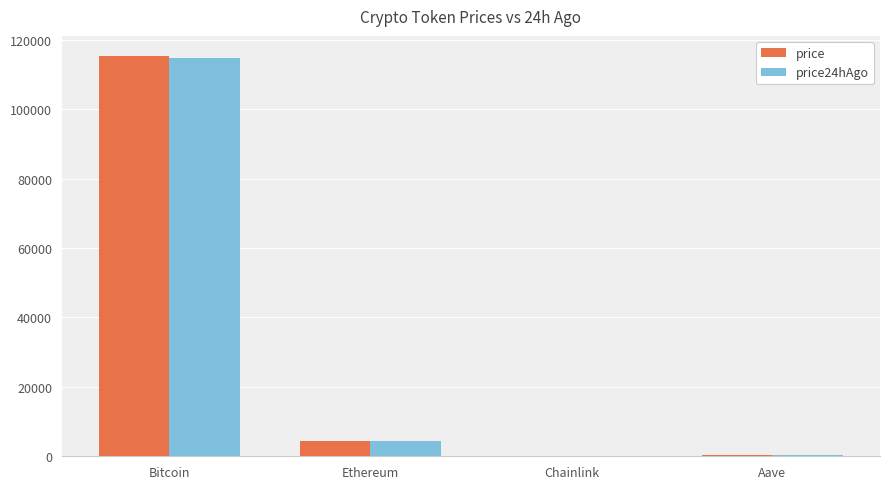

At which category is the sum across all series the highest?

Bitcoin